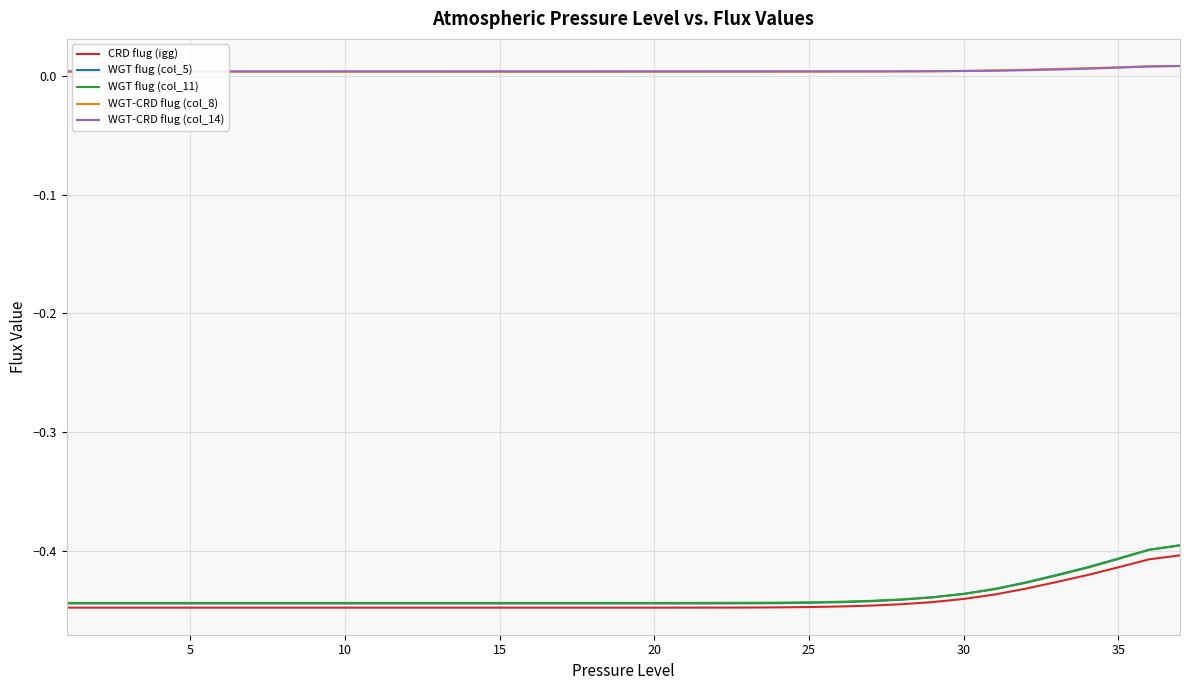

True or false: WGT flug (col_5) and WGT-CRD flug (col_8) intersect in this chart.

False